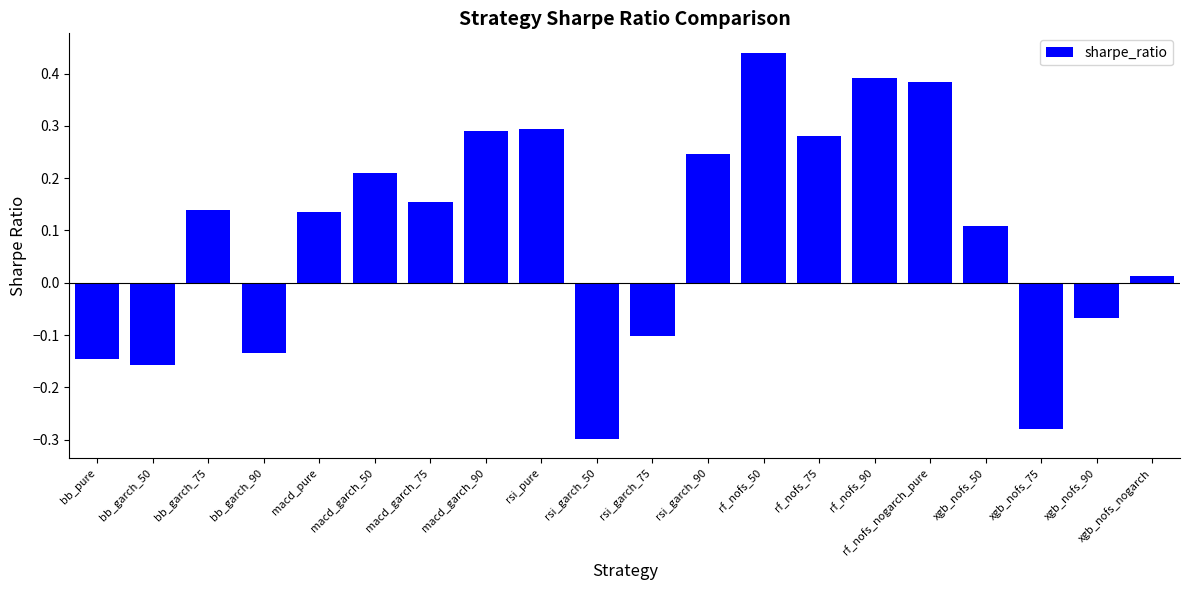

Which label corresponds to the largest value in the chart?

rf_nofs_50